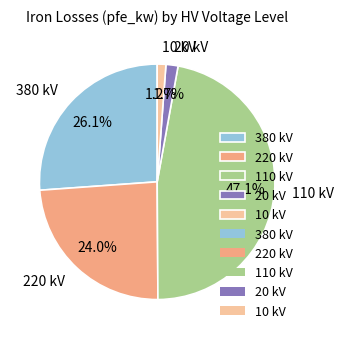

To the nearest percent, what is the difference between the largest and smallest slice percentages?

46%